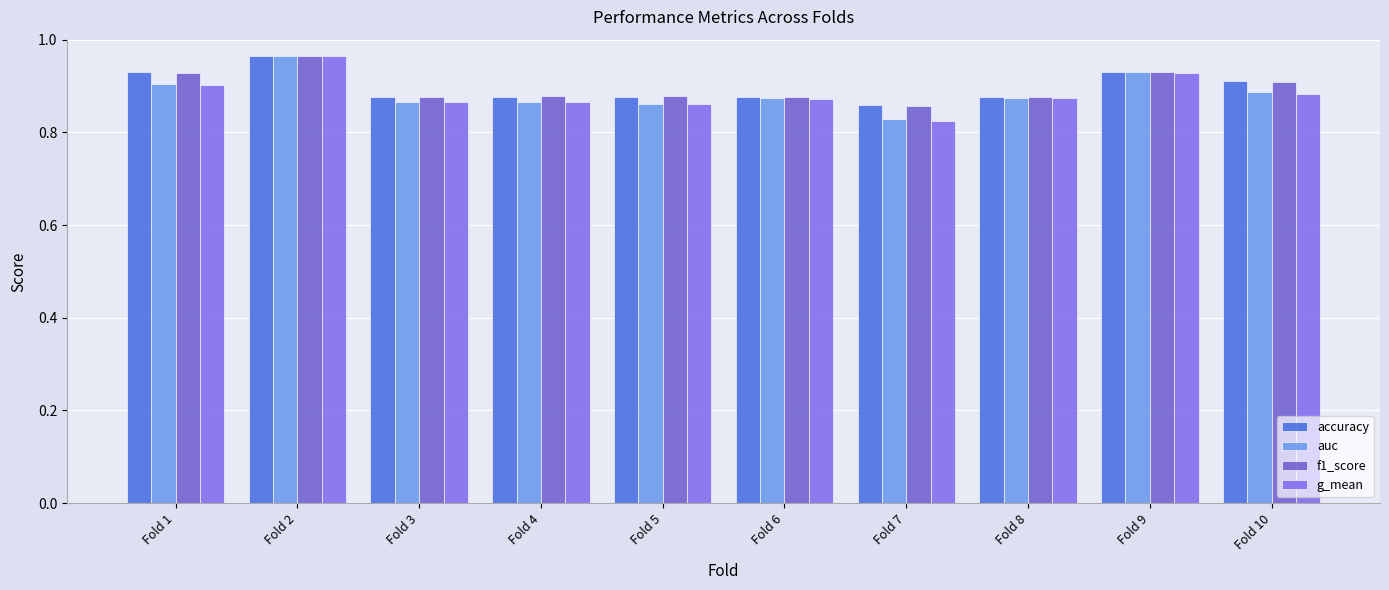

Count the number of categories in the chart.

10